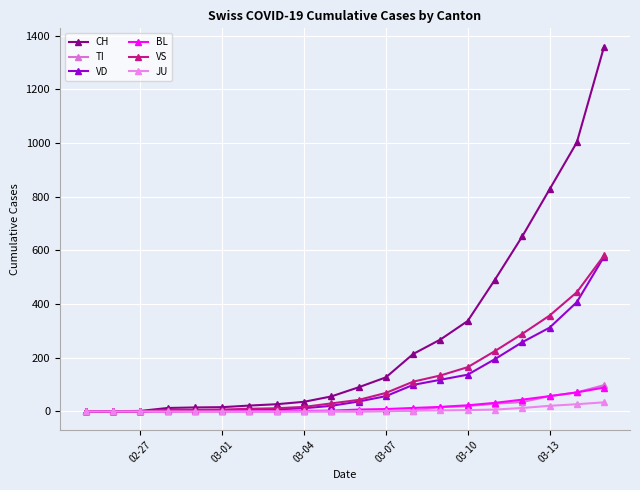

What is the difference between the second highest and second lowest values in the VS series?

444